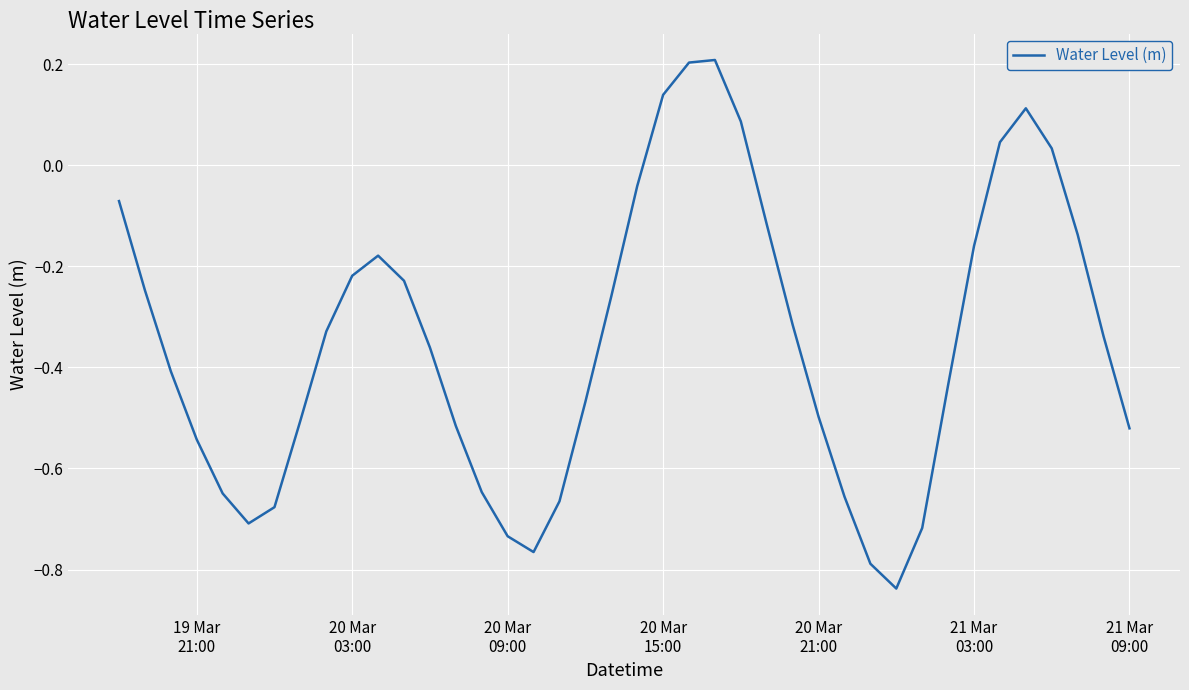

What is the difference between the maximum and minimum values?

1.0